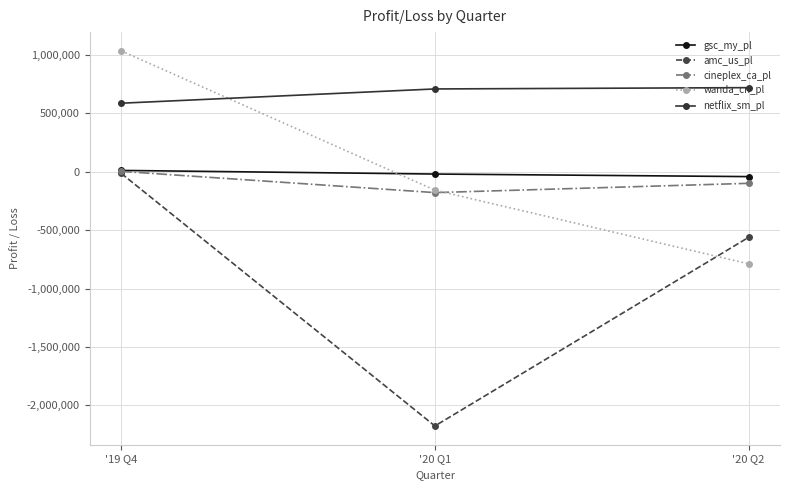

At which label does wanda_cn_pl first exceed -157340?

'19 Q4